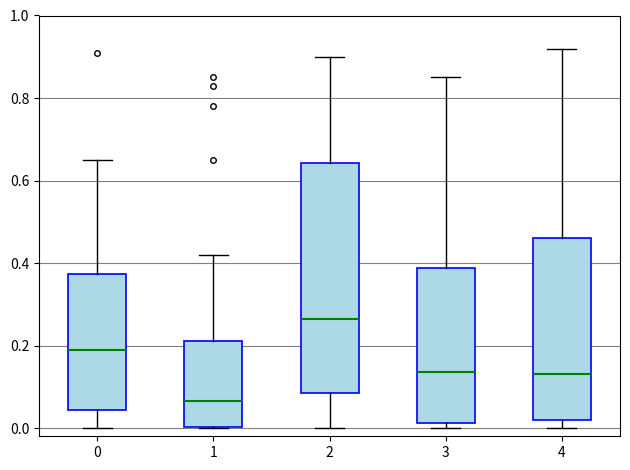

Comparing the boxes themselves (not the whiskers), which one is the tallest?

2